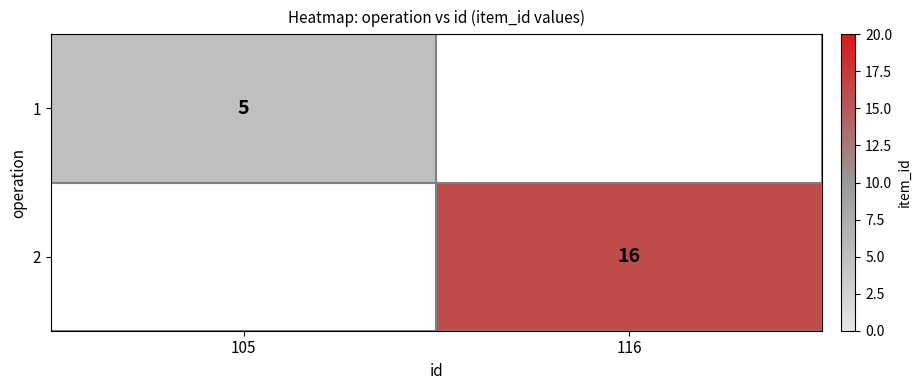

What is the minimum value shown in the chart?

5.0